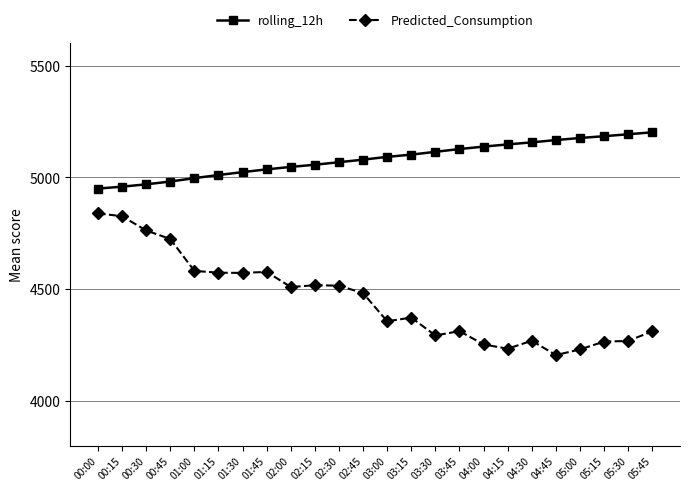

Rank the series at 00:45 from lowest to highest value.

Predicted_Consumption, rolling_12h